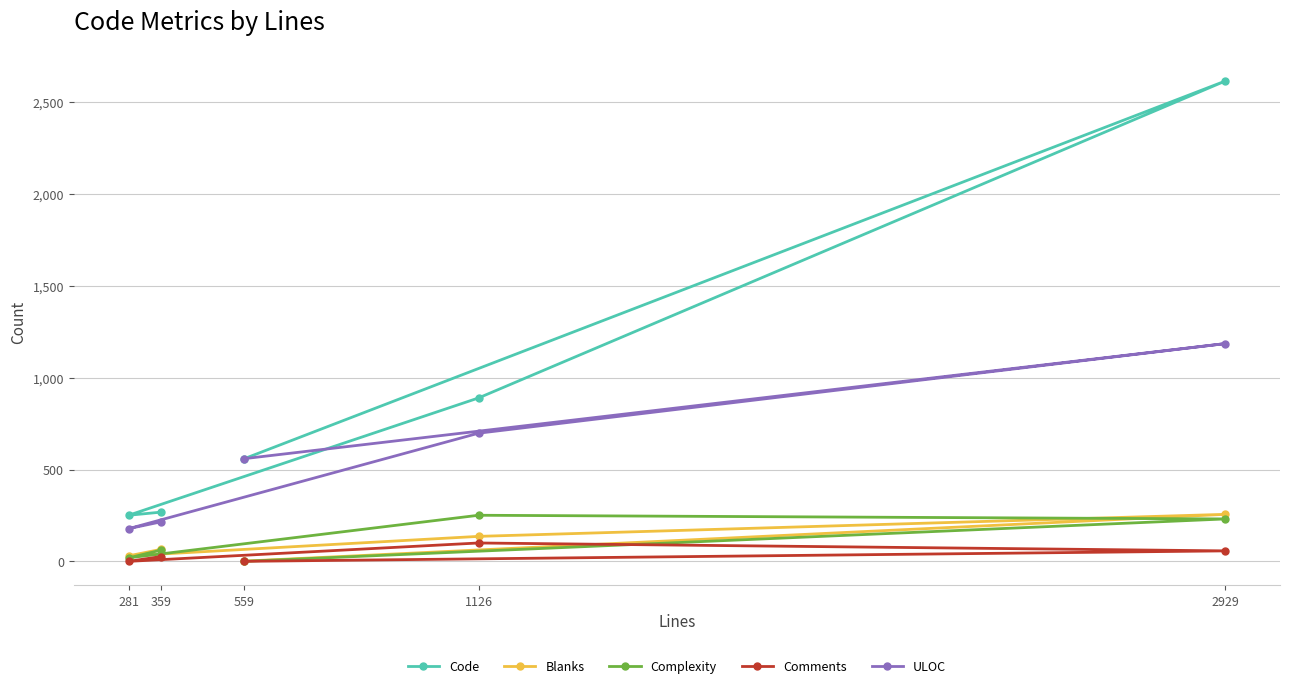

Between 359 and 281, which is larger?

359